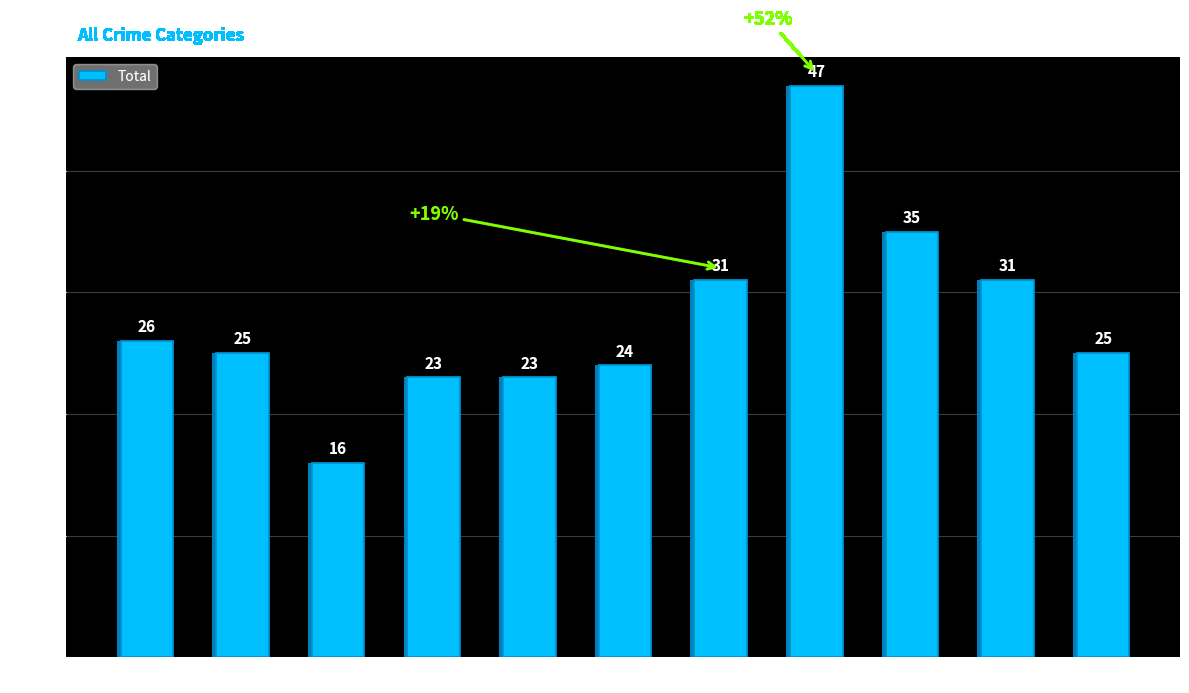

Reading right to left, what are all the values shown in this chart?

25	31	35	47	31	24	23	23	16	25	26